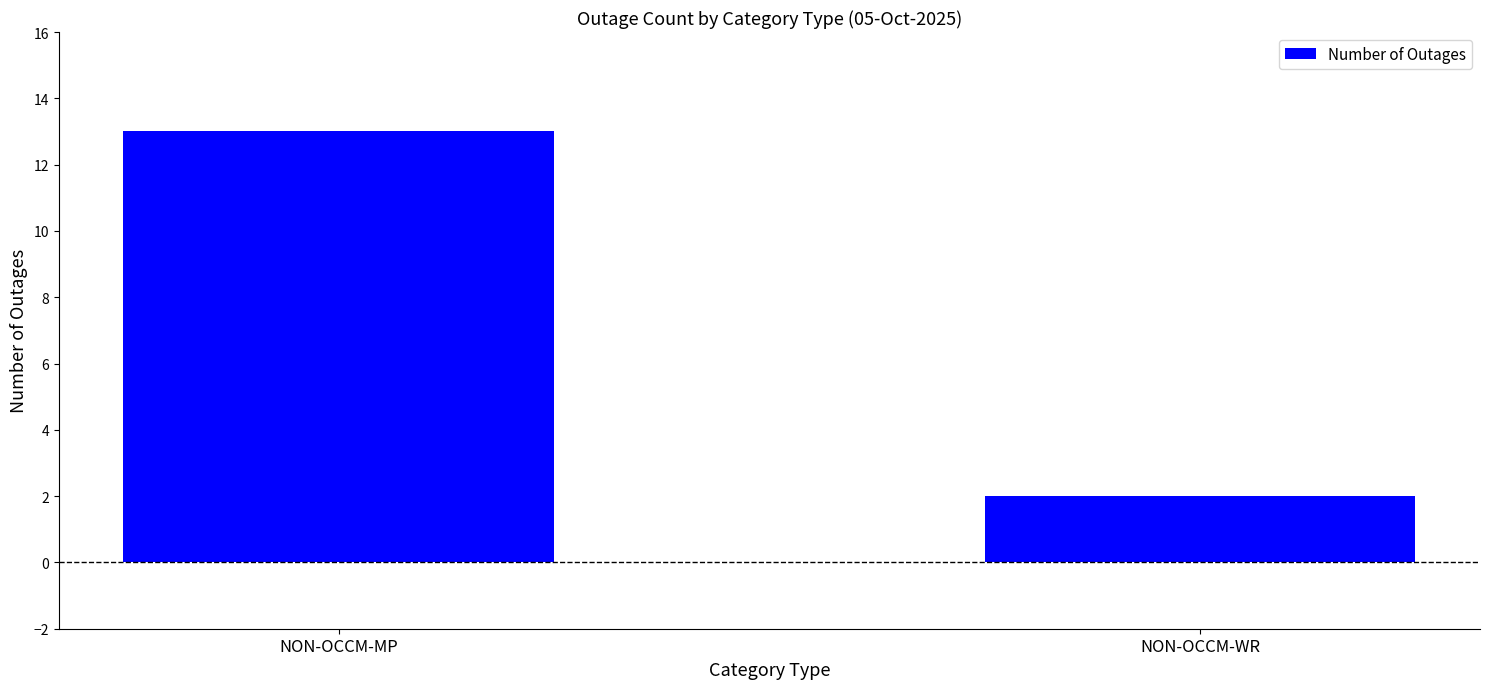

What is the value of the 2nd bar from the left?

2